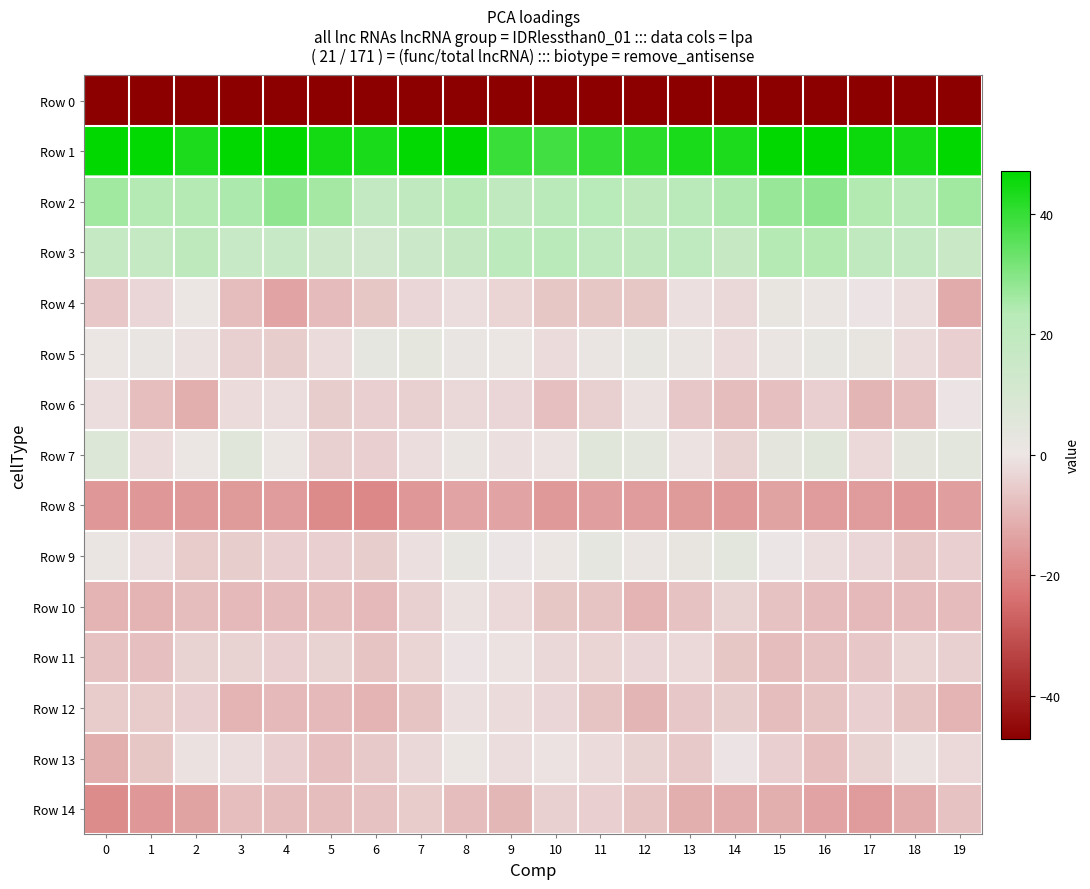

Which has a higher value, 5 or 7?

7